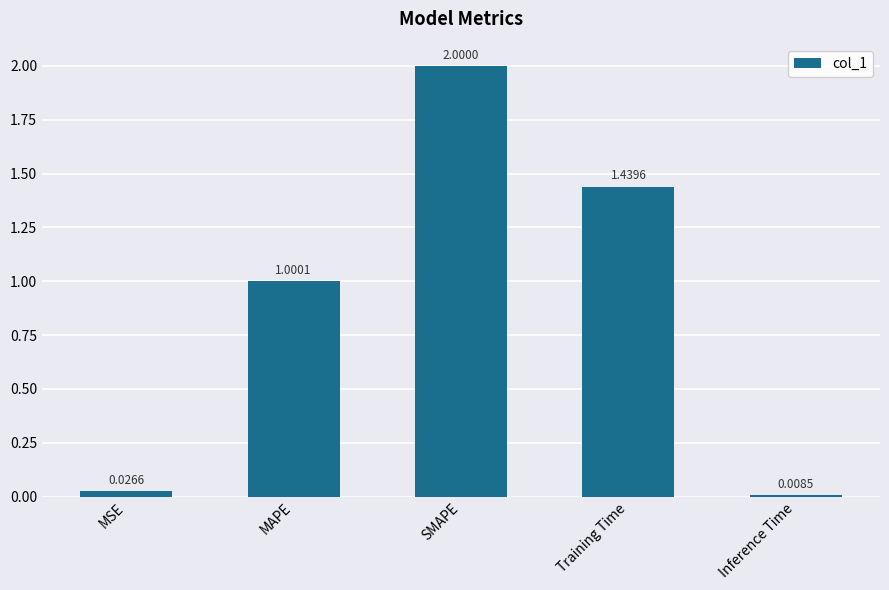

Which has a higher value, MAPE or Inference Time?

MAPE